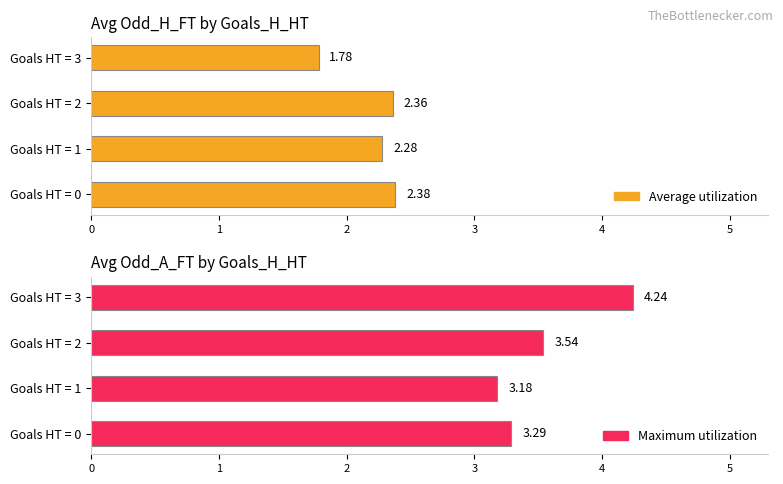

What is the minimum value for Maximum utilization?

3.2